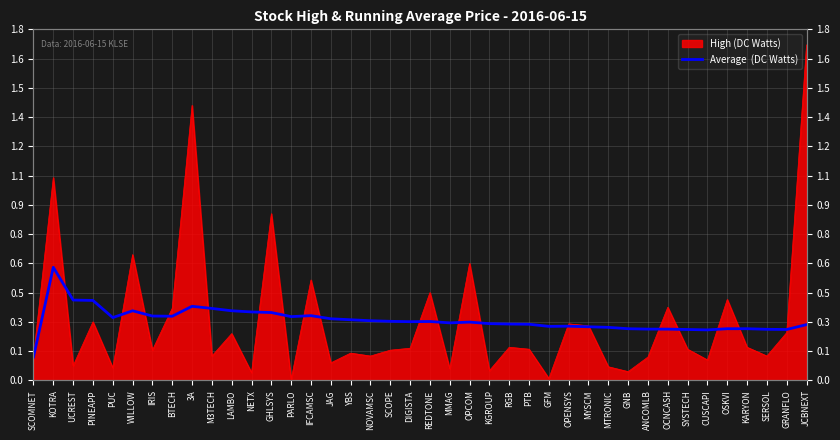

What is the label of the 28th point from the left?

OPENSYS